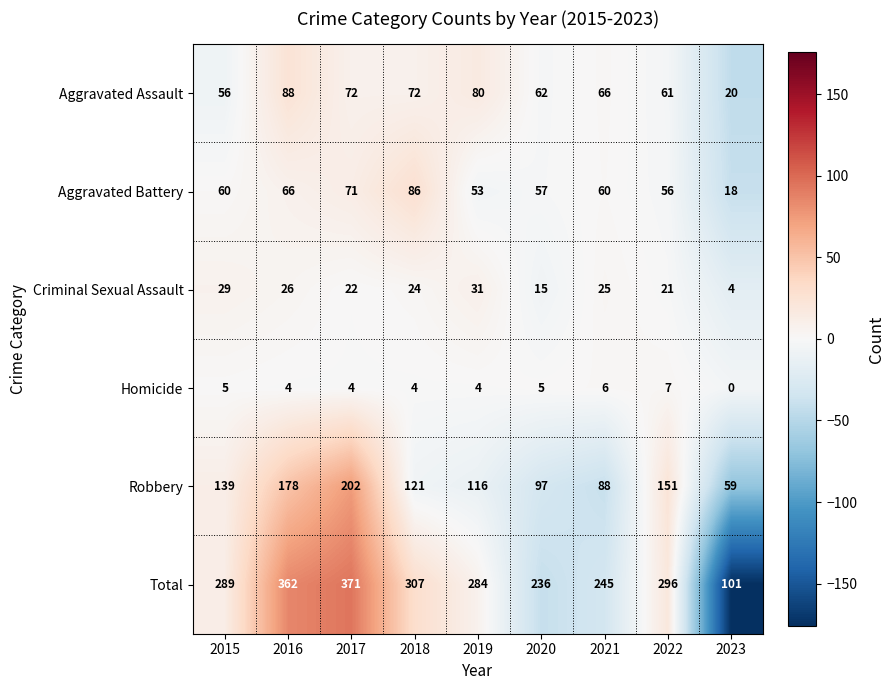

Which series has the widest spread of values?

Total